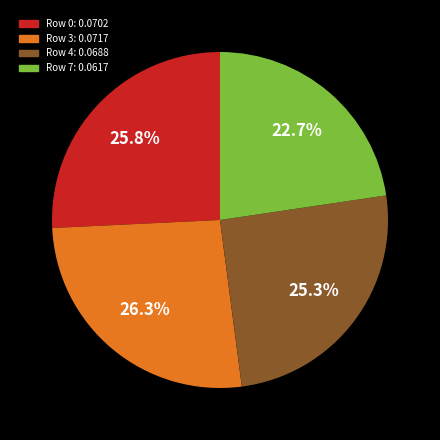

Is it true that Row 7 is 23% of the pie?

True